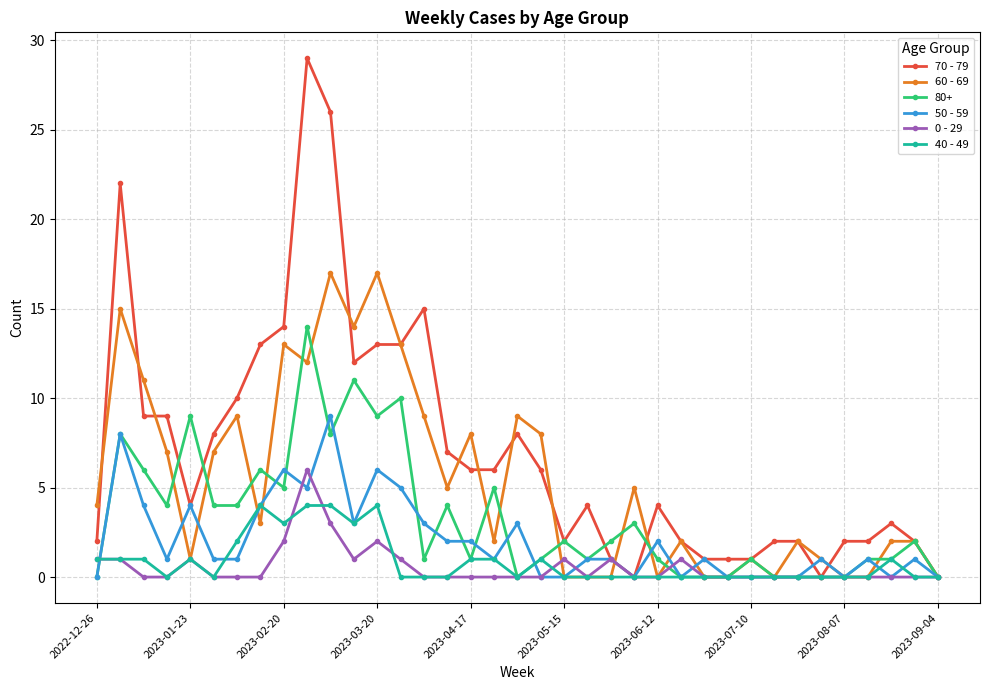

Which series has the largest total across all categories?

70 - 79